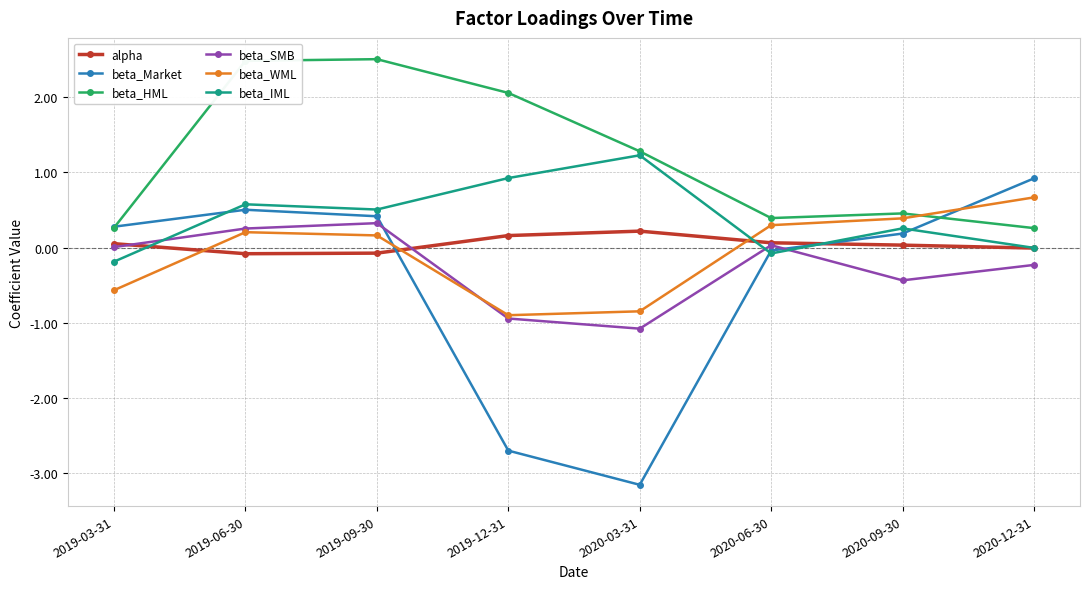

True or false: beta_WML and beta_SMB cross at least once.

True